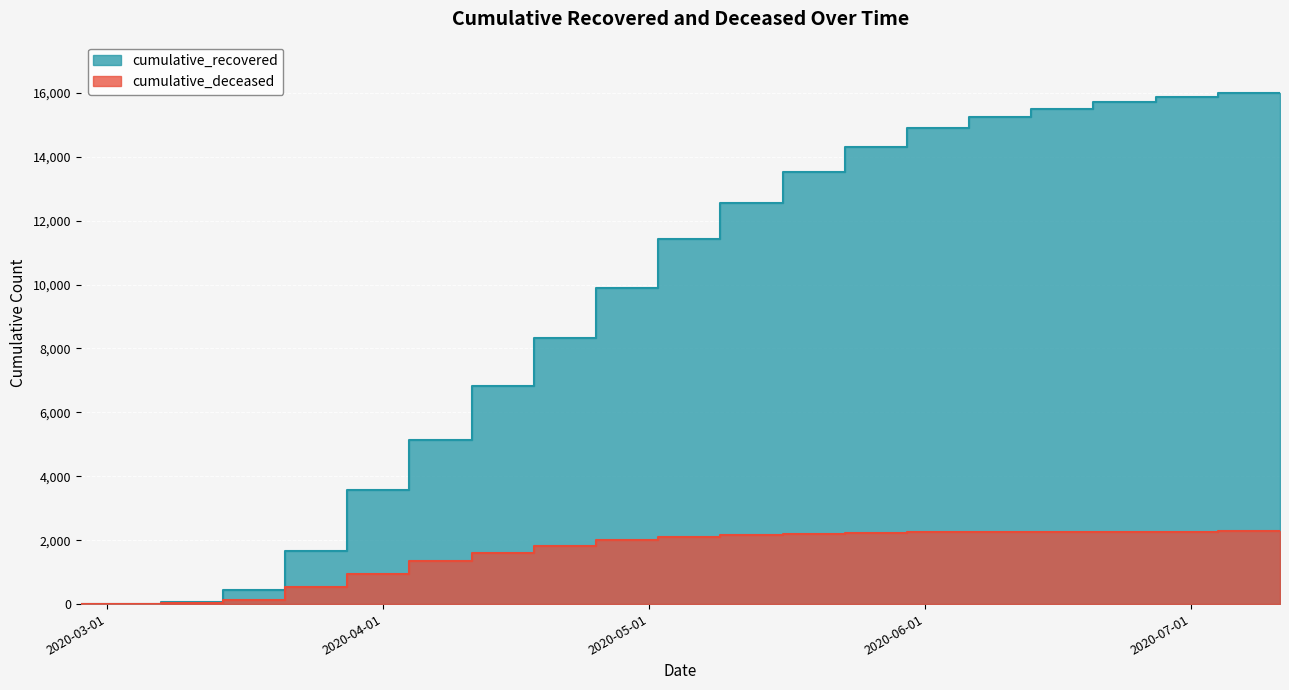

Rank the series by their average value, from lowest to highest.

cumulative_deceased, cumulative_recovered